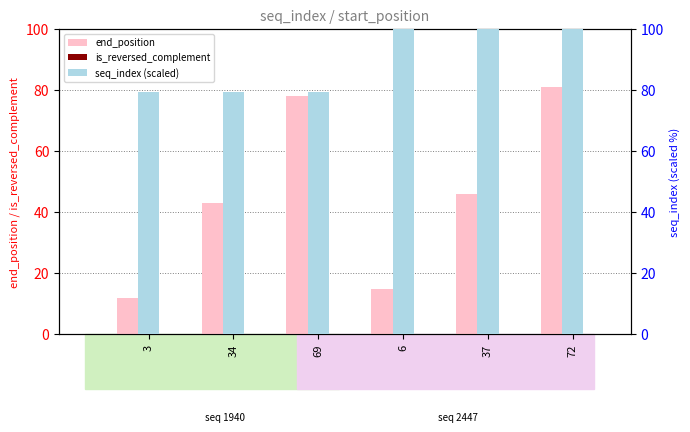

Reading left to right, what are all the values shown in this chart?

end_position: 12.0	43.0	78.0	15.0	46.0	81.0
is_reversed_complement: 0.0	0.0	0.0	0.0	0.0	0.0
seq_index (scaled): 79.3	79.3	79.3	100.0	100.0	100.0